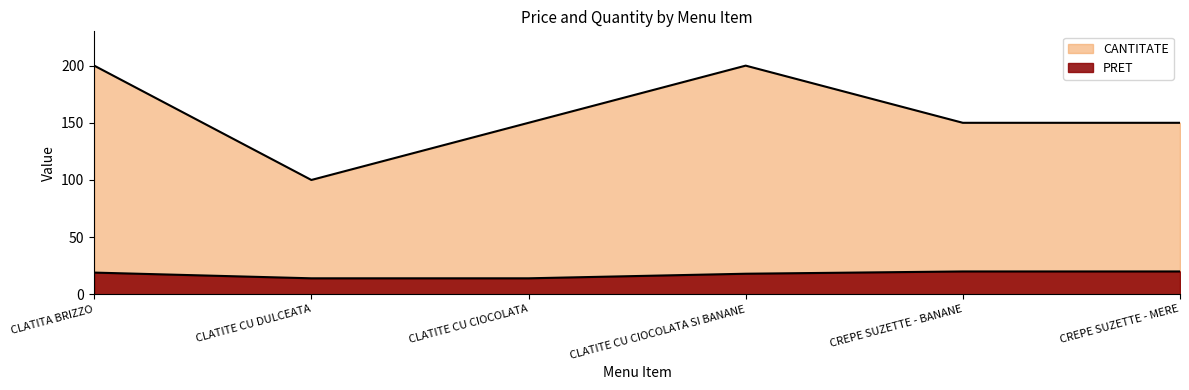

What is the minimum value for PRET?

14